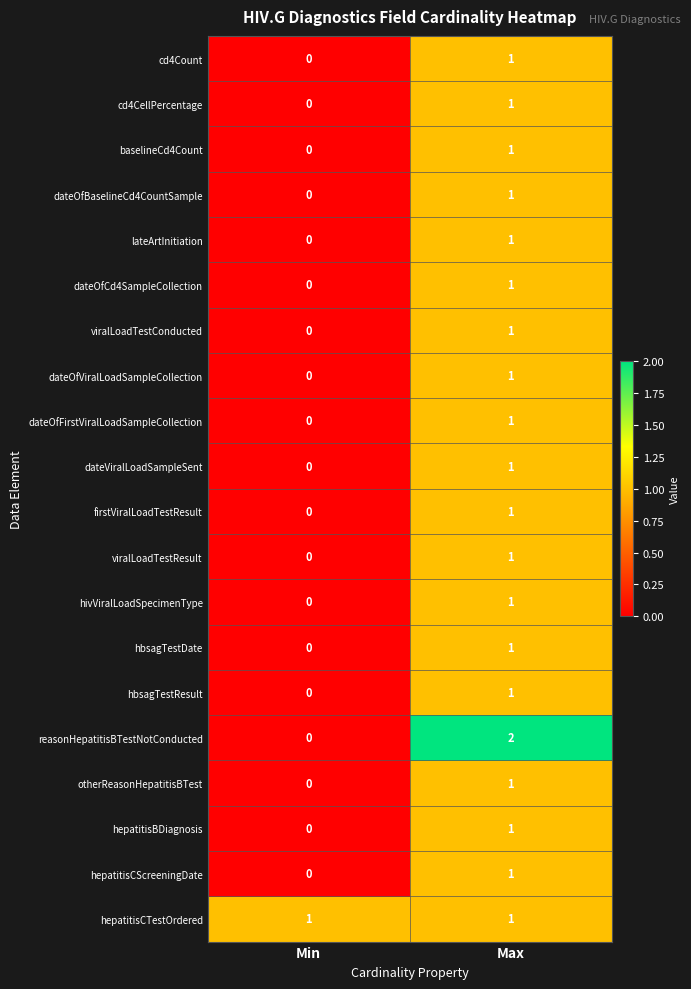

The value of baselineCd4Count at Max is 2. True or false?

False